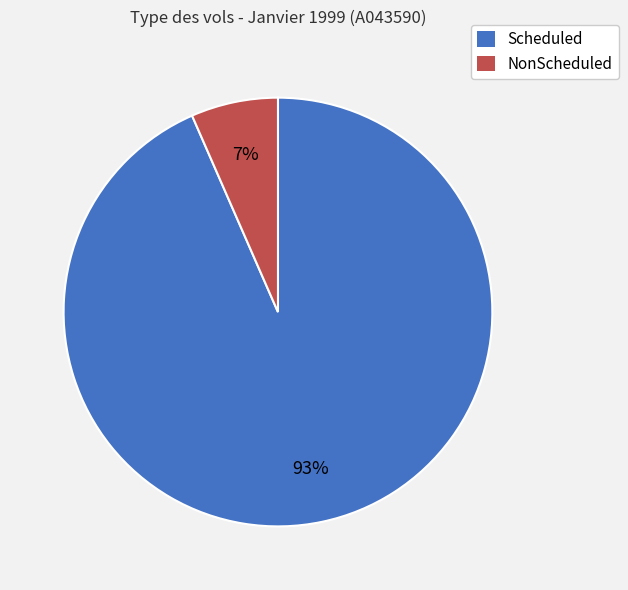

Rank the categories by value from highest to lowest.

Scheduled, NonScheduled